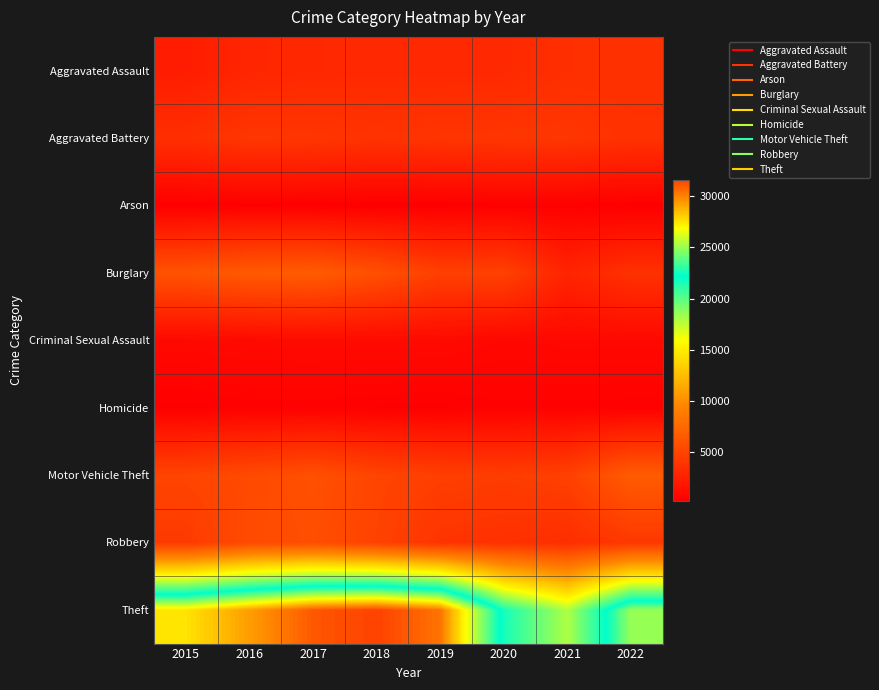

Between 2018 and 2021, which series saw the biggest shift?

Theft